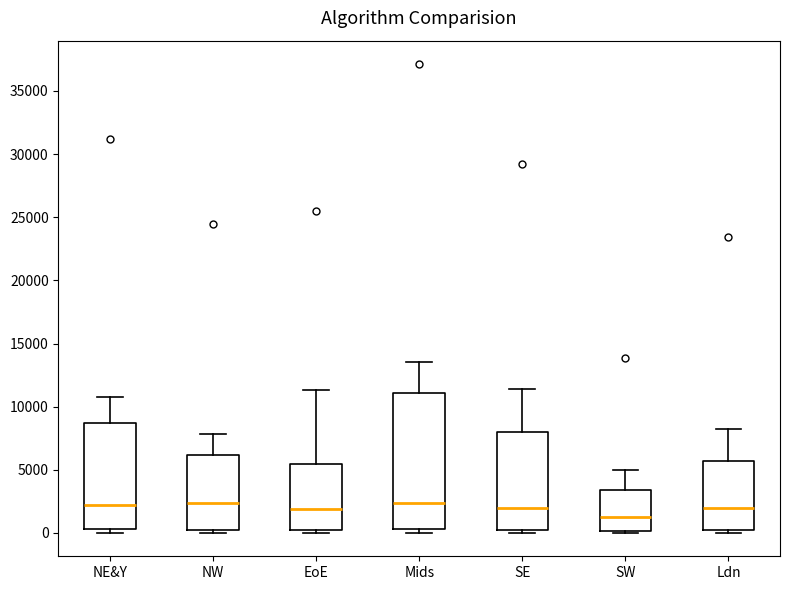

Reading left to right, transcribe this box plot: for each box, give where its median line is, the range the box spans, and where its two whiskers end, as read against the y-axis. The values are not printed on the chart, so give them approximately, as read against the axis.

NE&Y: median 2000, box 500 to 8500, whiskers 0 to 10500
NW: median 2500, box 0 to 6000, whiskers 0 (just below the box's lower edge) to 8000
EoE: median 2000, box 0 to 5500, whiskers 0 (just below the box's lower edge) to 11500
Mids: median 2500, box 500 to 11000, whiskers 0 to 13500
SE: median 2000, box 500 to 8000, whiskers 0 to 11500
SW: median 1000, box 0 to 3500, whiskers 0 to 5000
Ldn: median 2000, box 0 to 5500, whiskers 0 (just below the box's lower edge) to 8000